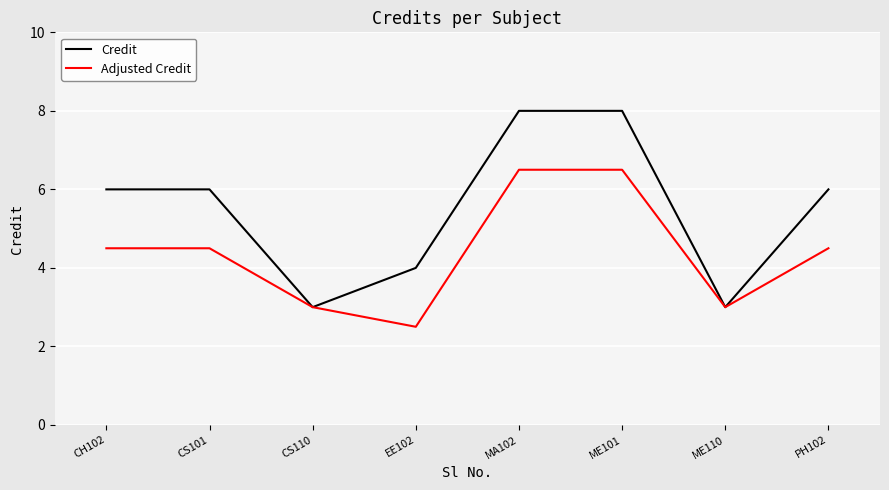

The value of Credit at MA102 is 8.0. True or false?

True